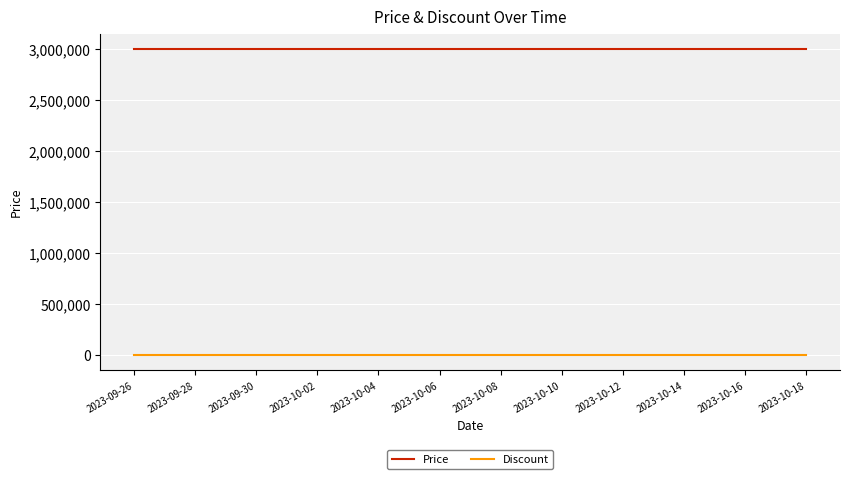

Rank the series by their average value, from highest to lowest.

Price, Discount